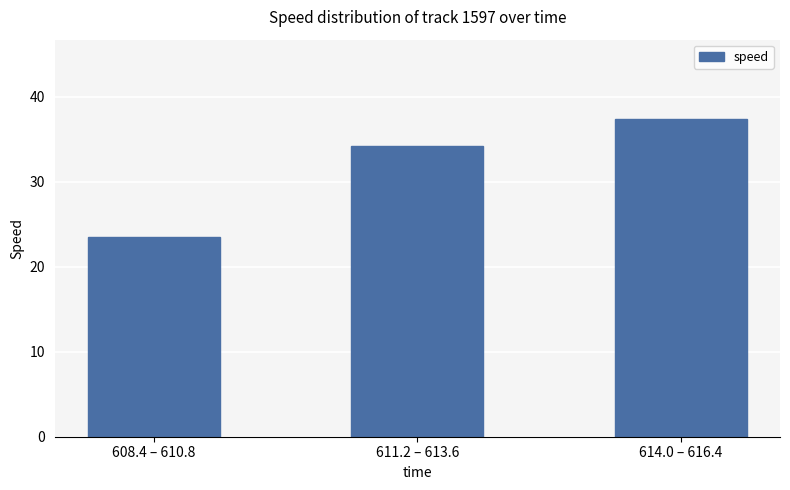

At which category does the chart reach its minimum across all series?

608.4 – 610.8